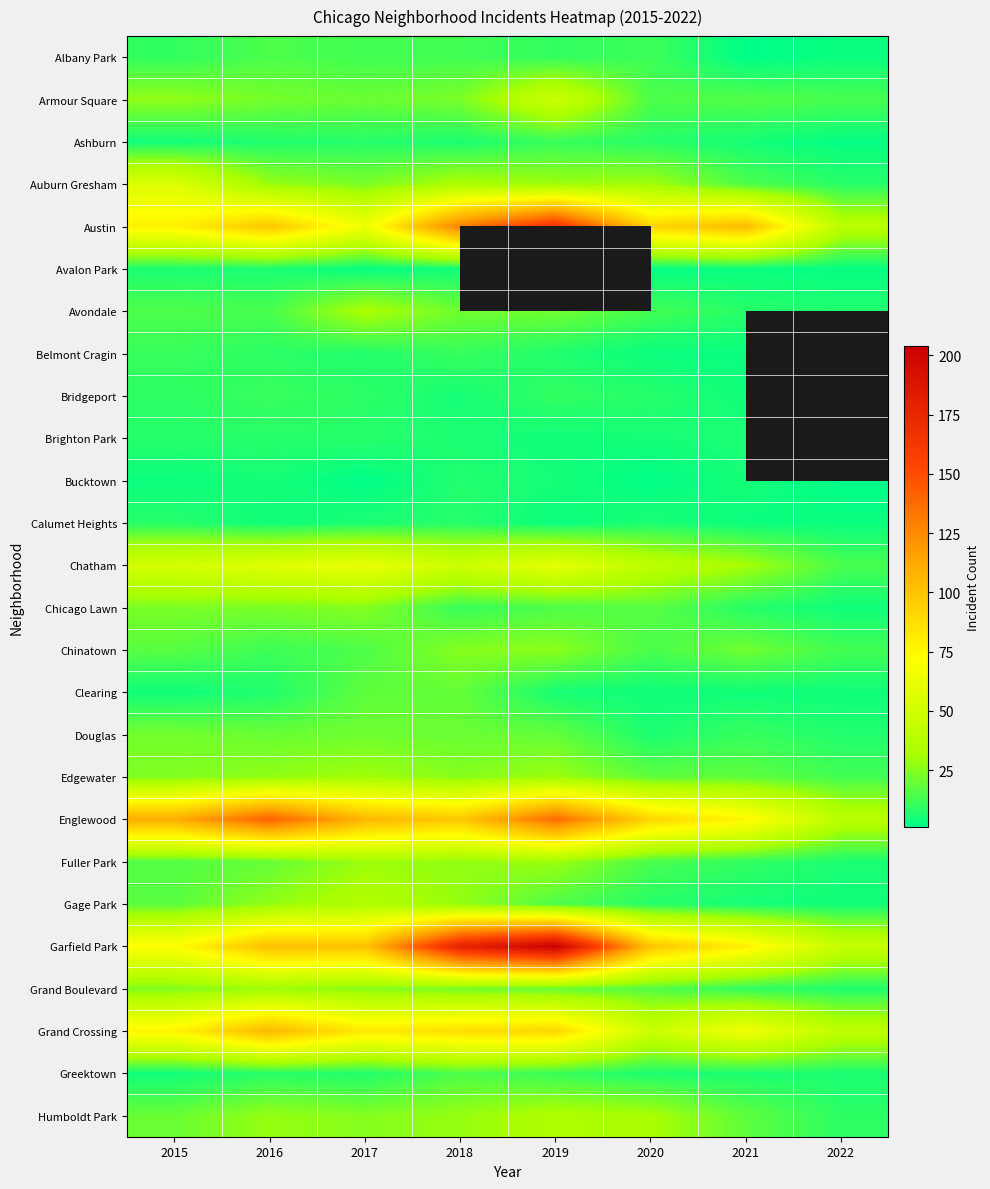

Which series has the largest range (max minus min)?

Garfield Park